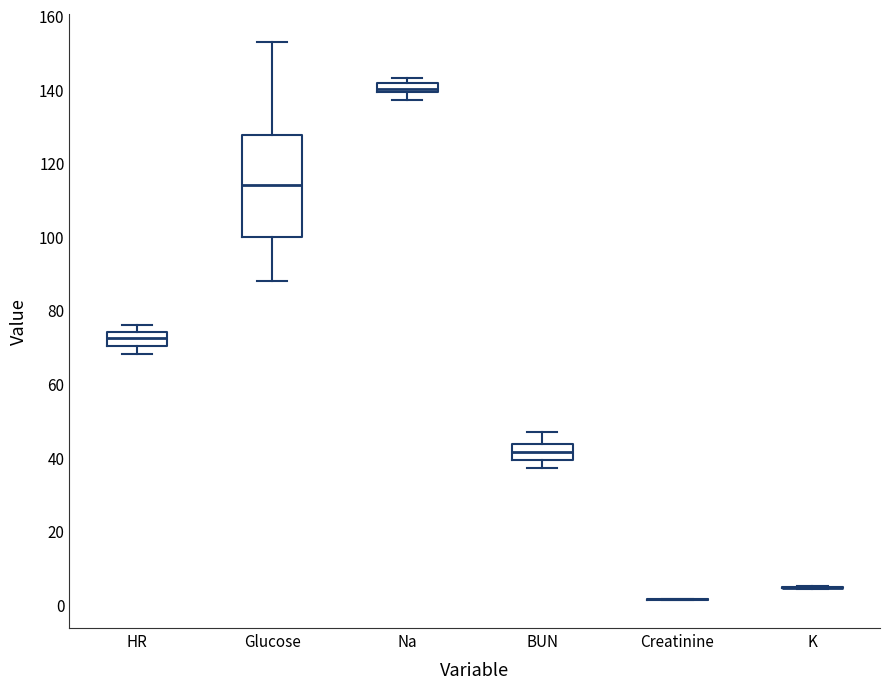

Comparing the boxes themselves (not the whiskers), which one is the tallest?

Glucose